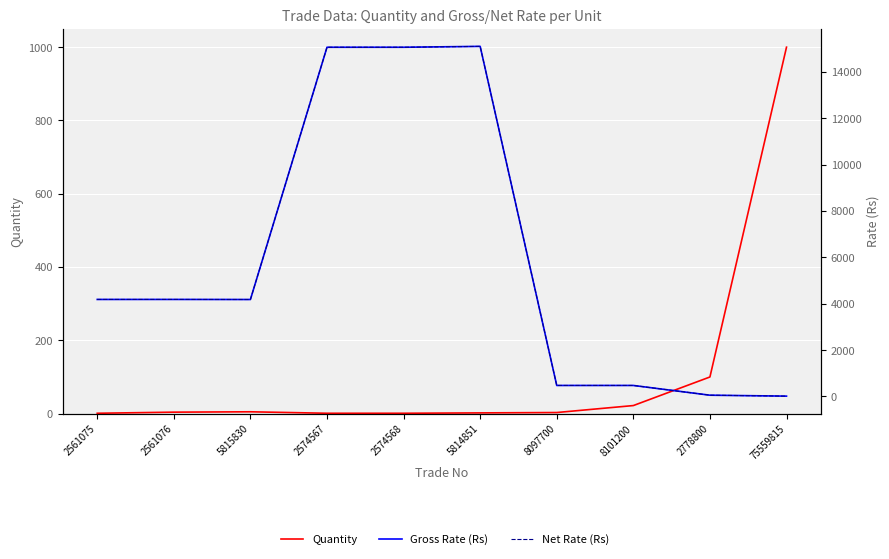

Where does the Net Rate (Rs) series first go above 4184?

2561076